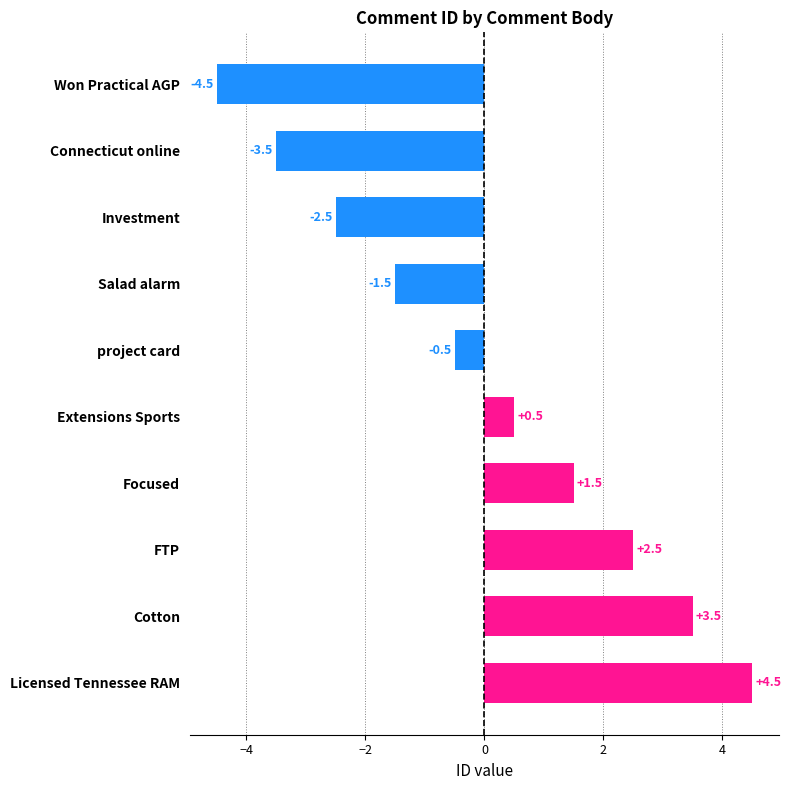

Where is the data nearest to the value 0?

project card